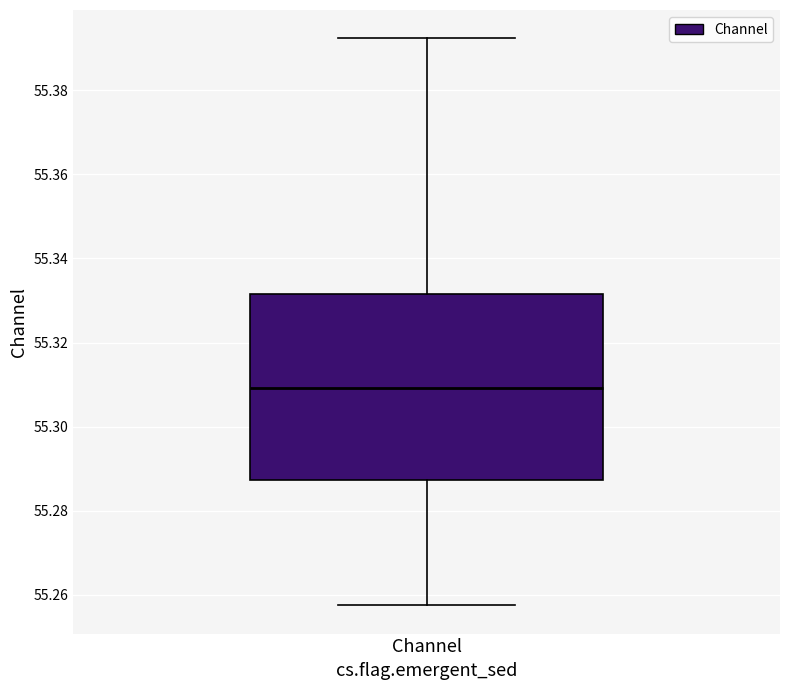

Read this box plot against the y-axis: the position of the median line, the range covered by the box, and the ends of both whiskers. The values are not printed on the chart, so give them approximately, as read against the axis.

median 55.310, box 55.288 to 55.332, whiskers 55.258 to 55.392